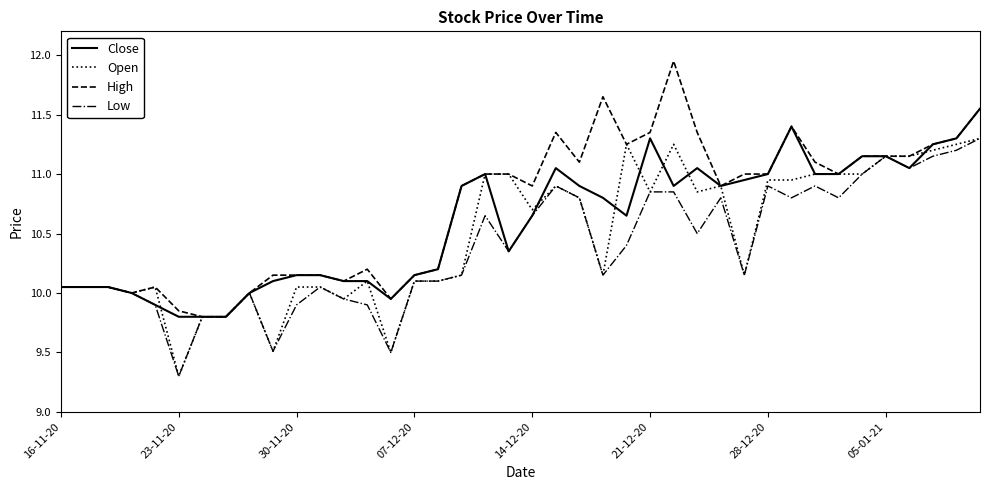

What is the average value of the Close series?

10.6